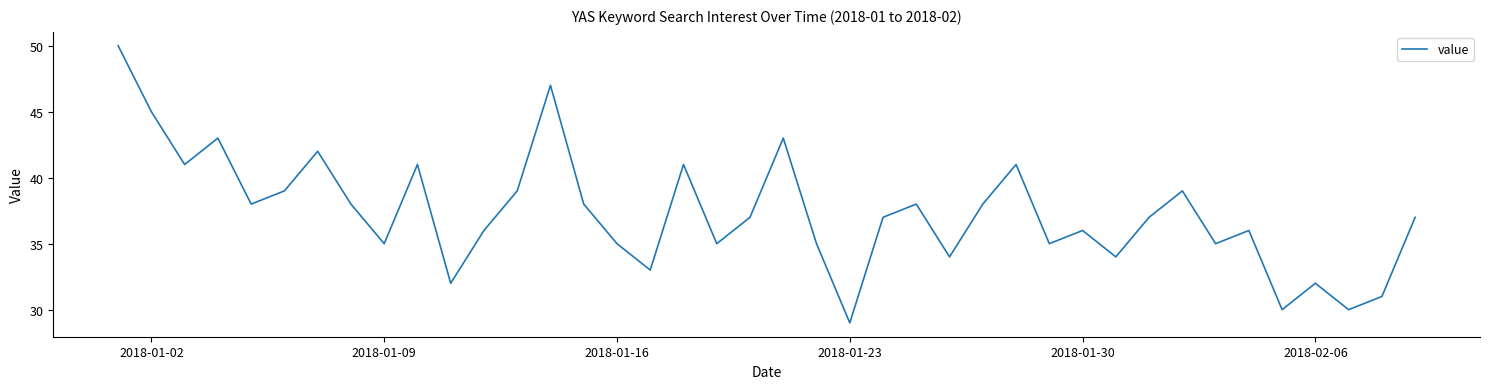

How many lines are shown in the chart?

1